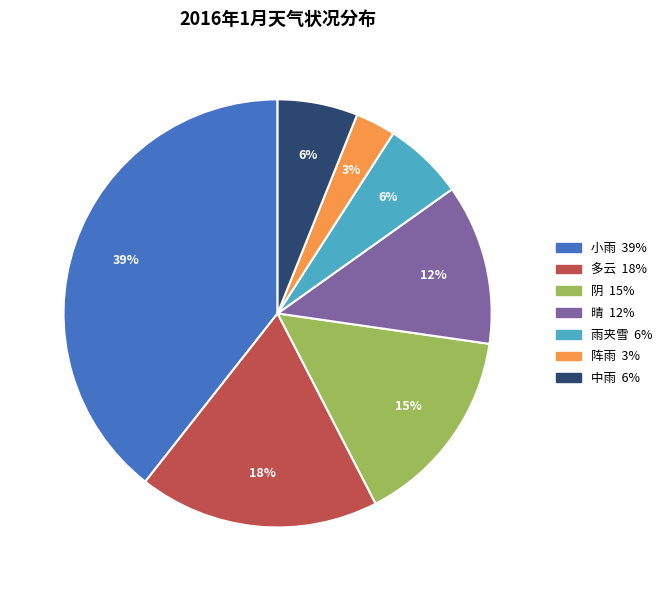

To the nearest percent, what is the difference between the 晴 and 多云 slice percentages?

6%